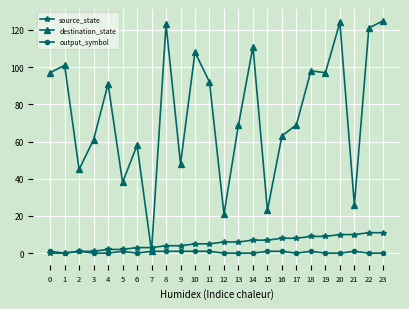

How many intersections are there between destination_state and source_state?

2